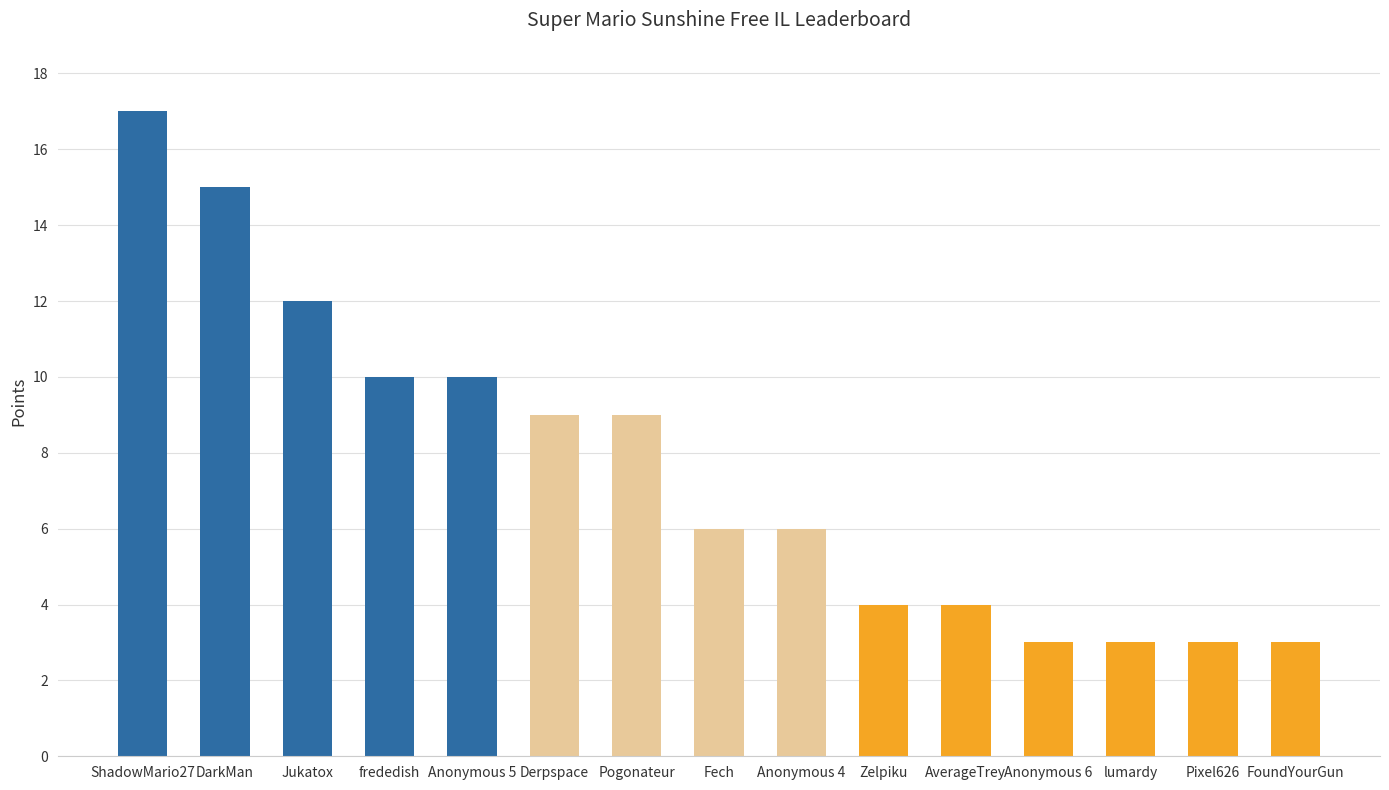

What is the label of the 15th bar from the right?

ShadowMario27